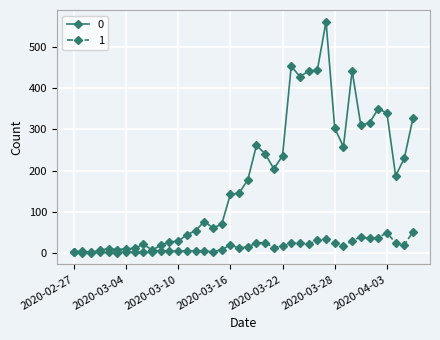

Does the chart display data point markers on the line(s)?

Yes